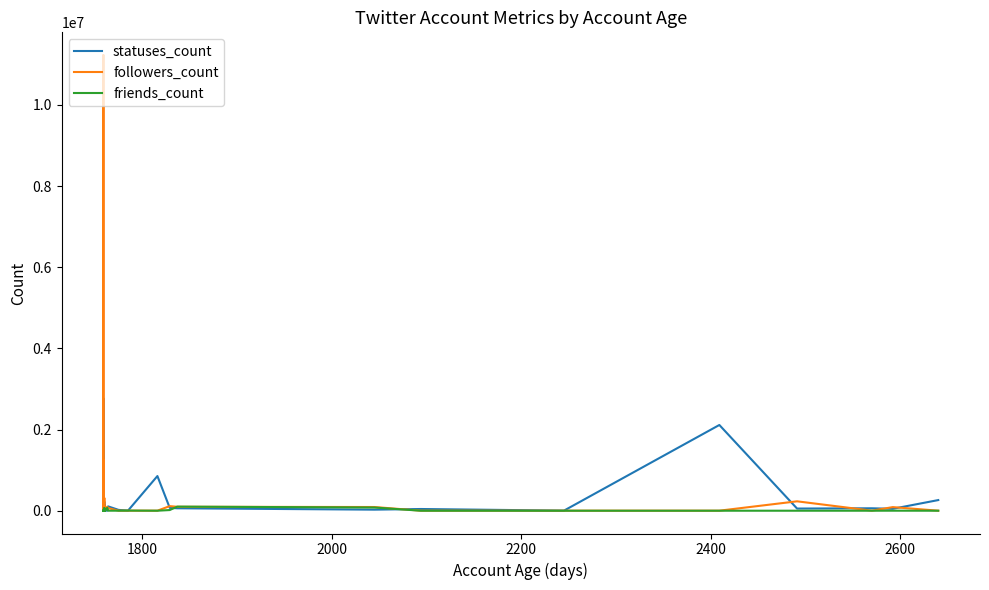

Which series has the largest total across all categories?

followers_count